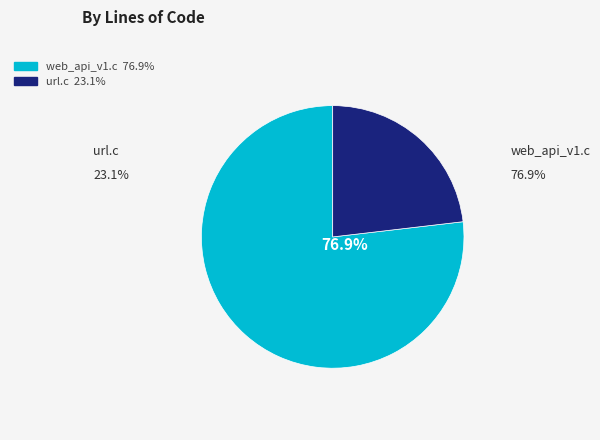

What percentage is the url.c slice, to the nearest percent?

23%